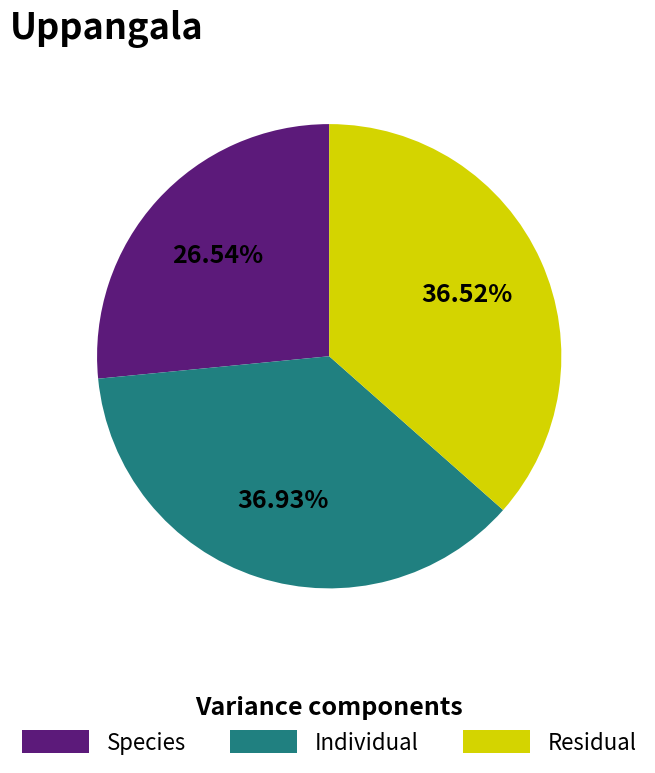

Is the sum of Species and Residual greater than half?

Yes